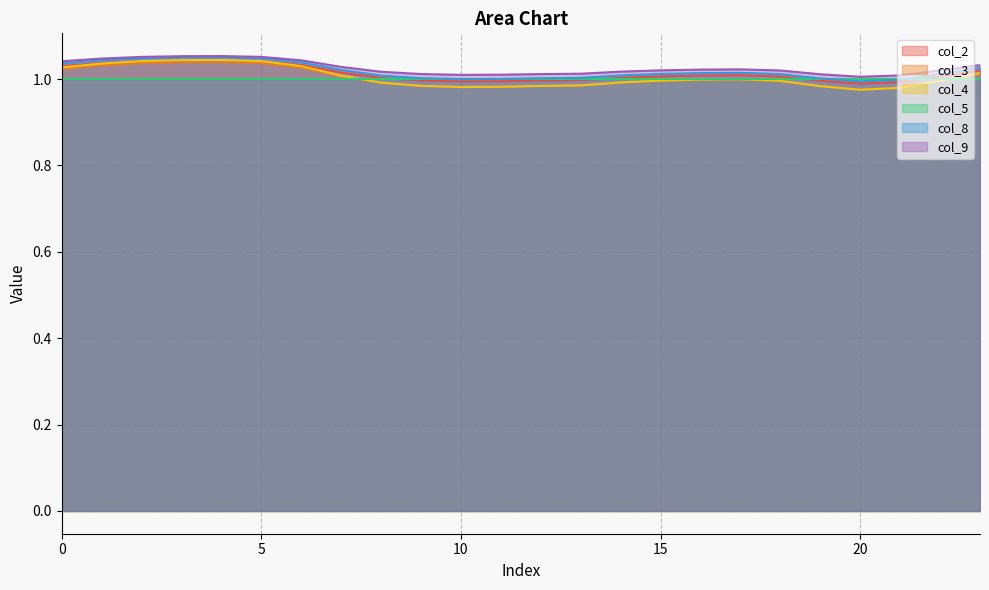

True or false: col_8 and col_2 intersect in this chart.

False